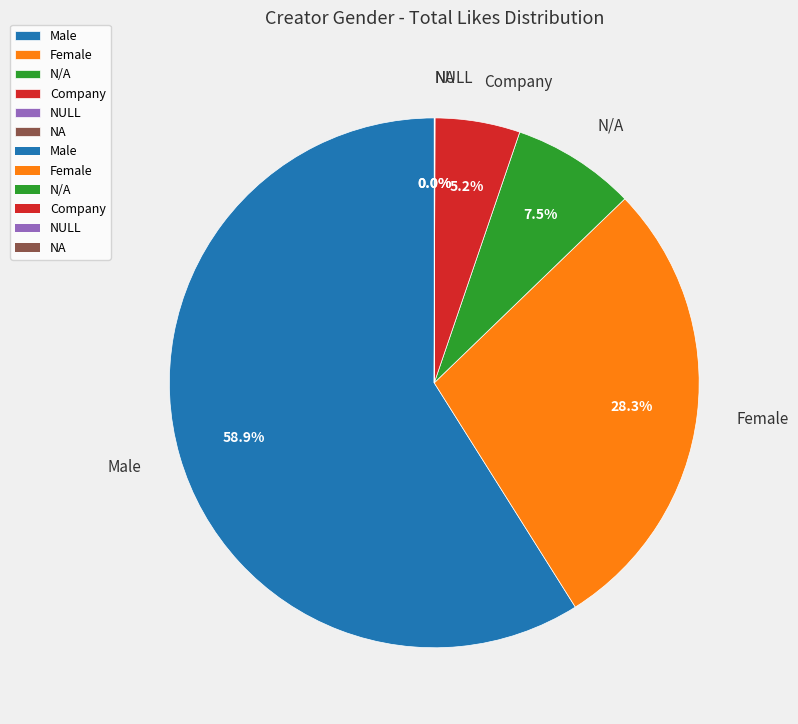

To the nearest percent, what is the average slice percentage?

17%